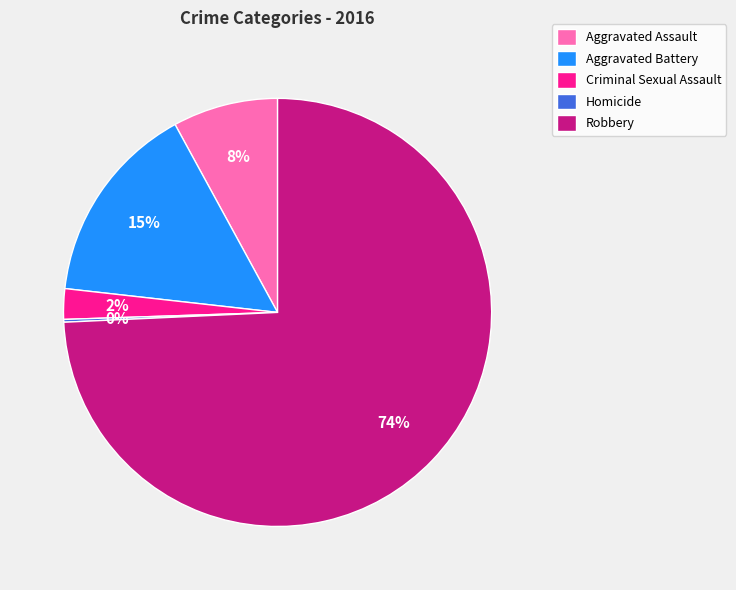

To the nearest percent, what percentage of the pie is Aggravated Assault?

8%